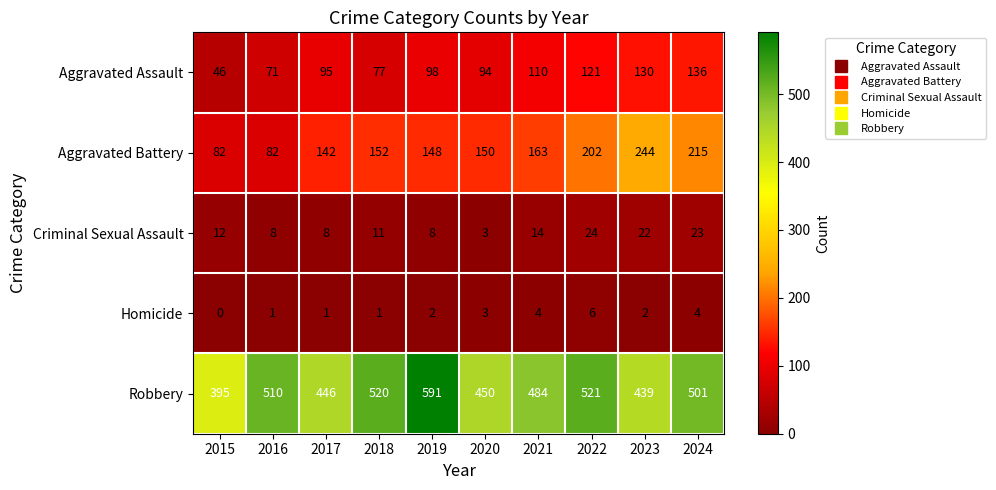

Rank the series at 2019 from lowest to highest value.

Homicide, Criminal Sexual Assault, Aggravated Assault, Aggravated Battery, Robbery